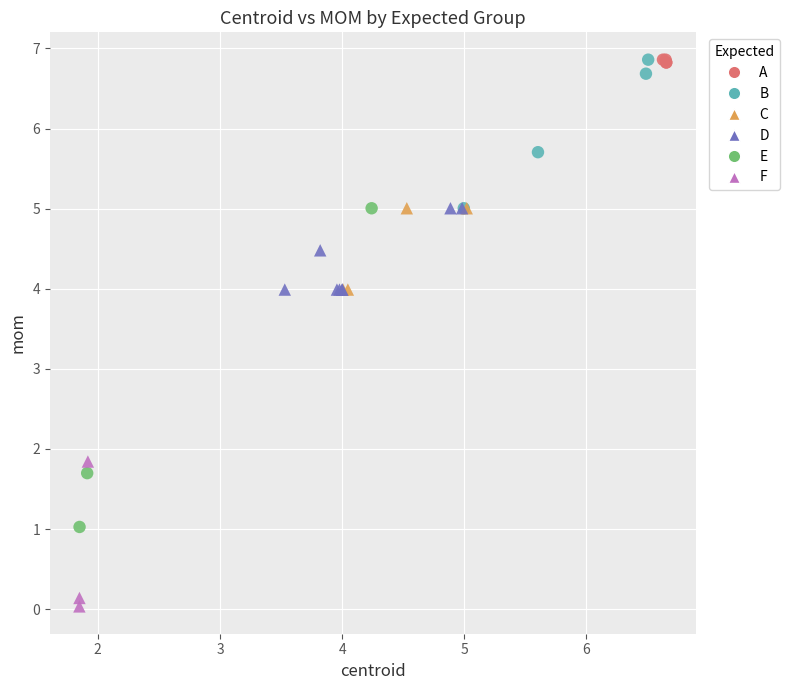

Which series has the largest Y range (max minus min)?

E